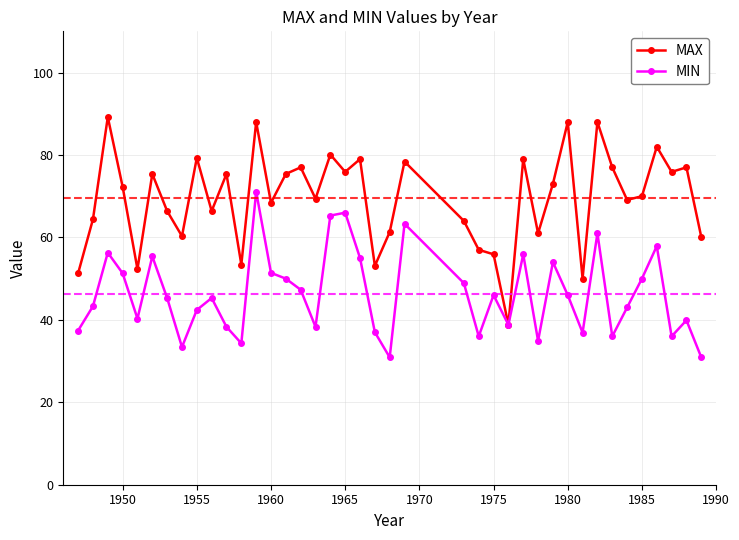

Which series has the largest range (max minus min)?

MAX